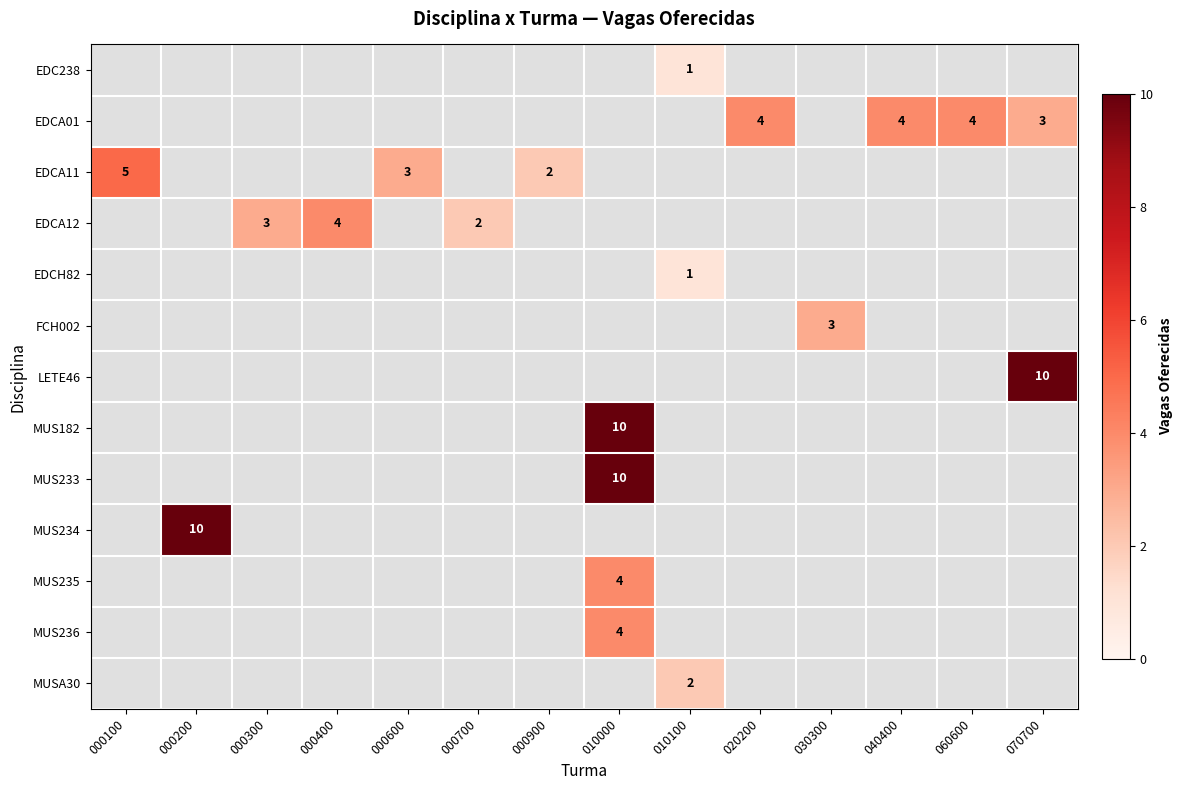

The EDCA01 series shows 4 at 020200. True or false?

True